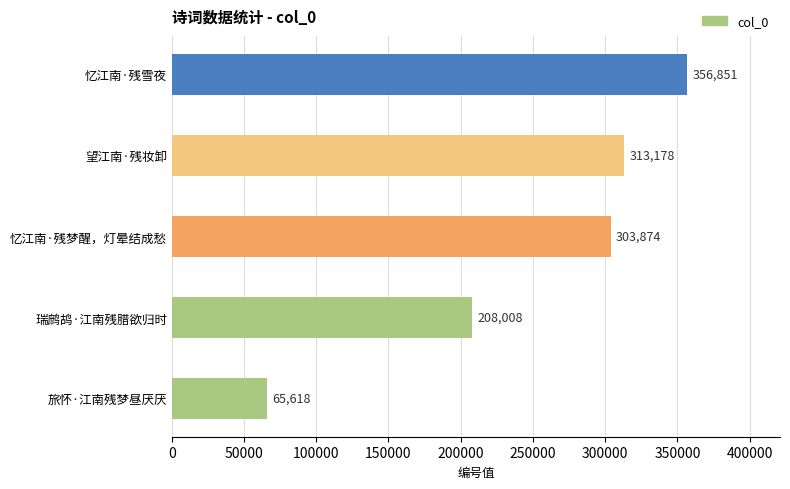

Count the number of categories in the chart.

5